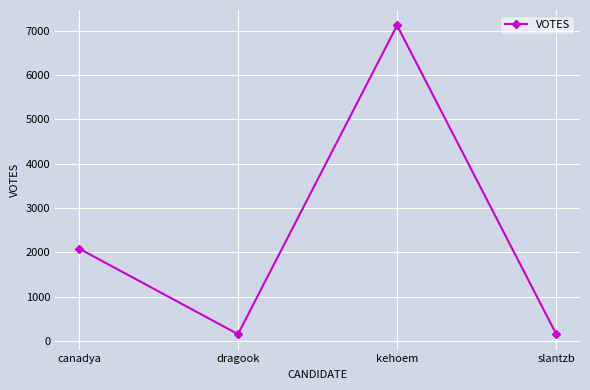

How many series are shown in this chart?

1